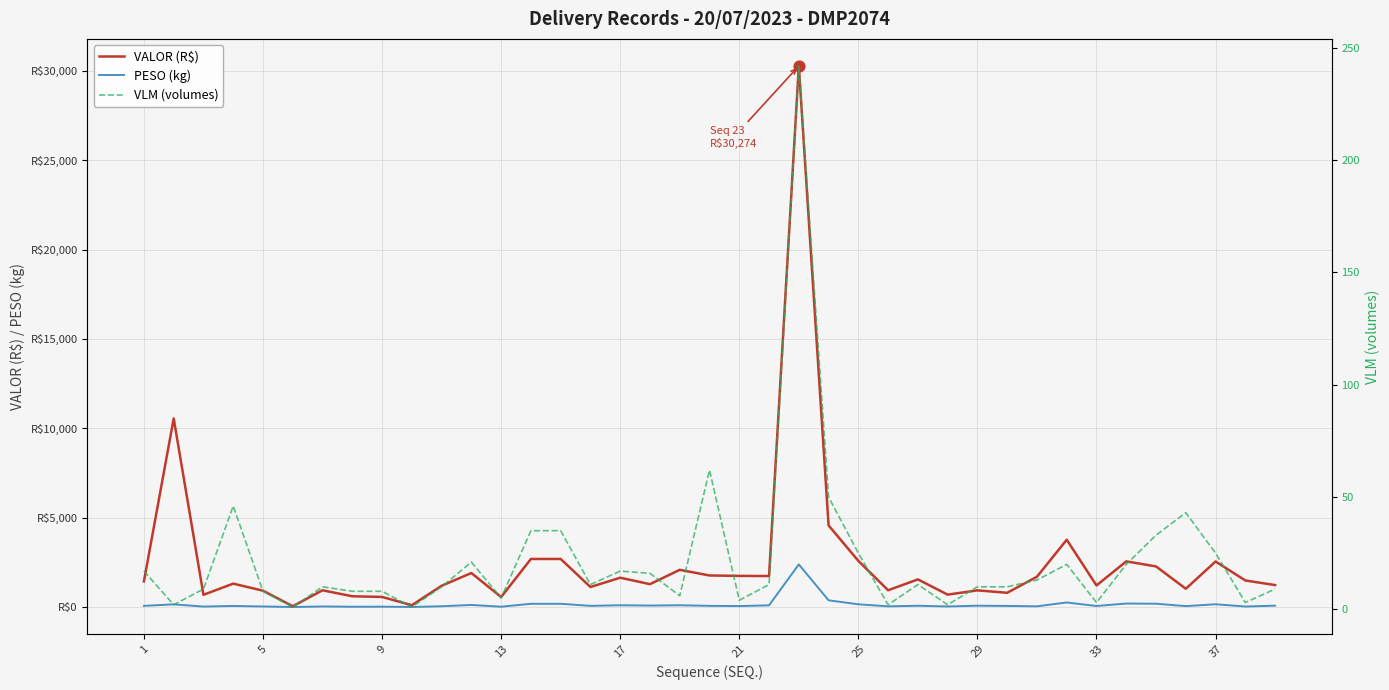

What are all the series names shown in the legend?

VALOR (R$), PESO (kg), VLM (volumes)